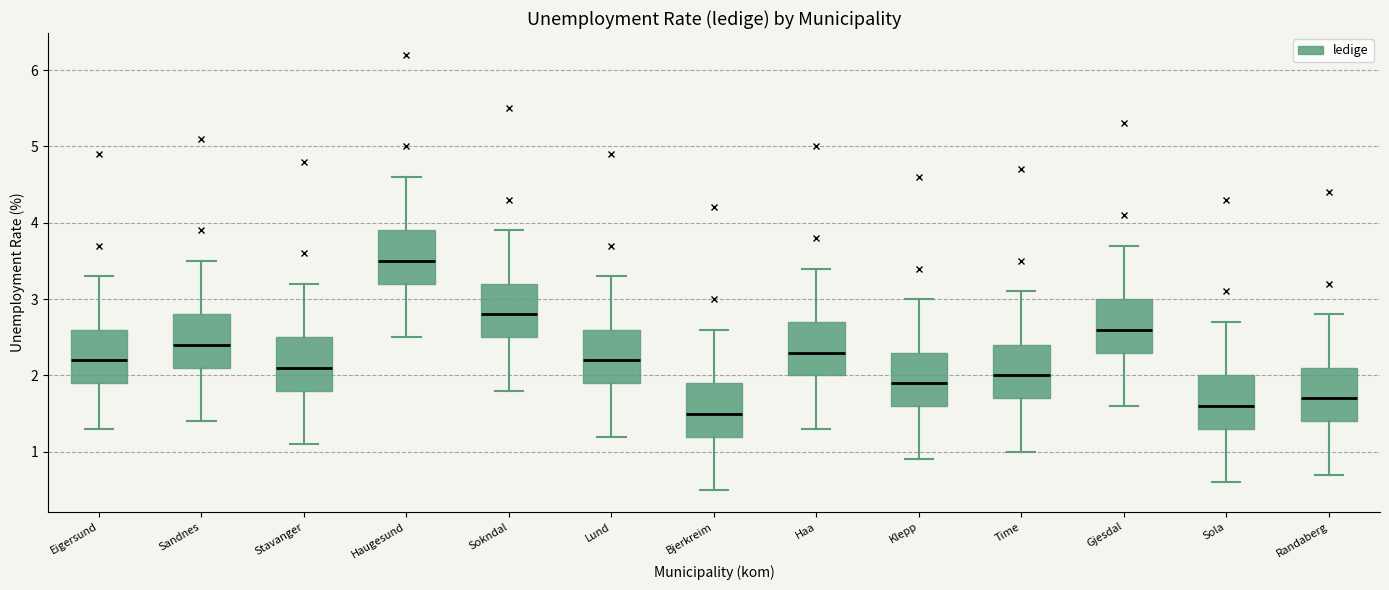

Reading left to right, transcribe this box plot: for each box, give where its median line is, the range the box spans, and where its two whiskers end, as read against the y-axis. The values are not printed on the chart, so give them approximately, as read against the axis.

Eigersund: median 2.2, box 1.9 to 2.6, whiskers 1.3 to 3.3
Sandnes: median 2.4, box 2.1 to 2.8, whiskers 1.4 to 3.5
Stavanger: median 2.1, box 1.8 to 2.5, whiskers 1.1 to 3.2
Haugesund: median 3.5, box 3.2 to 3.9, whiskers 2.5 to 4.6
Sokndal: median 2.8, box 2.5 to 3.2, whiskers 1.8 to 3.9
Lund: median 2.2, box 1.9 to 2.6, whiskers 1.2 to 3.3
Bjerkreim: median 1.5, box 1.2 to 1.9, whiskers 0.5 to 2.6
Haa: median 2.3, box 2.0 to 2.7, whiskers 1.3 to 3.4
Klepp: median 1.9, box 1.6 to 2.3, whiskers 0.9 to 3.0
Time: median 2.0, box 1.7 to 2.4, whiskers 1.0 to 3.1
Gjesdal: median 2.6, box 2.3 to 3.0, whiskers 1.6 to 3.7
Sola: median 1.6, box 1.3 to 2.0, whiskers 0.6 to 2.7
Randaberg: median 1.7, box 1.4 to 2.1, whiskers 0.7 to 2.8